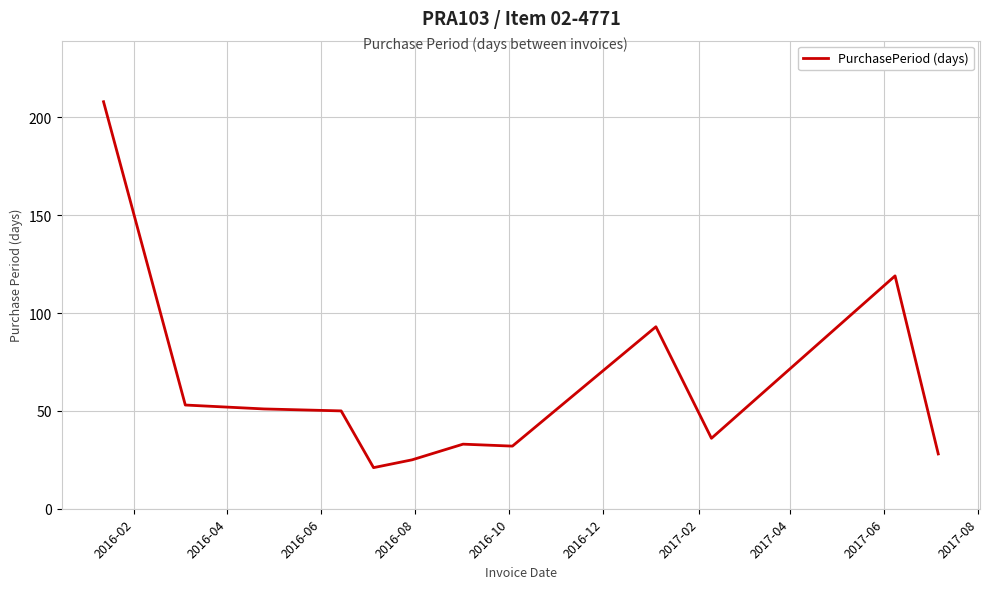

Does the chart display data point markers on the line(s)?

No